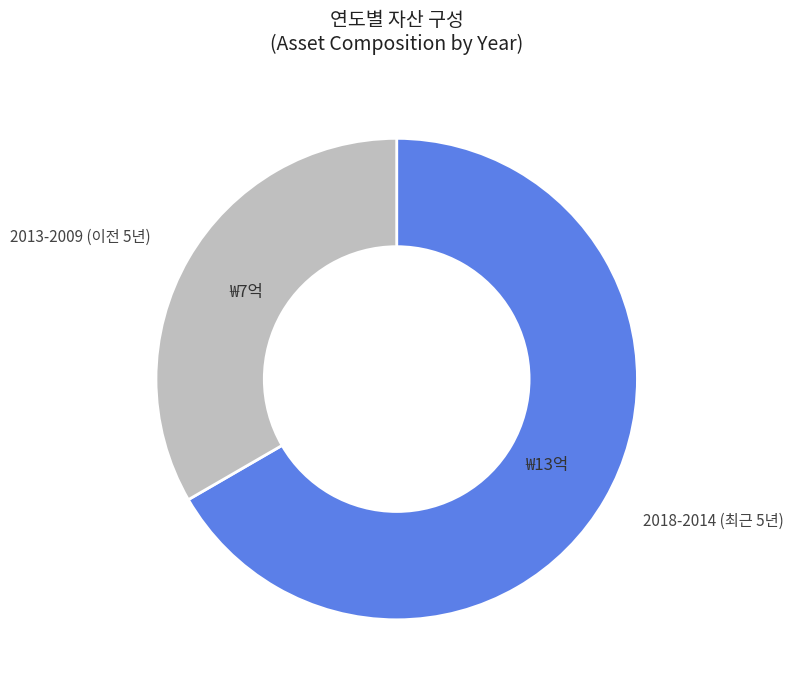

Is there any slice that represents more than half of the pie?

Yes